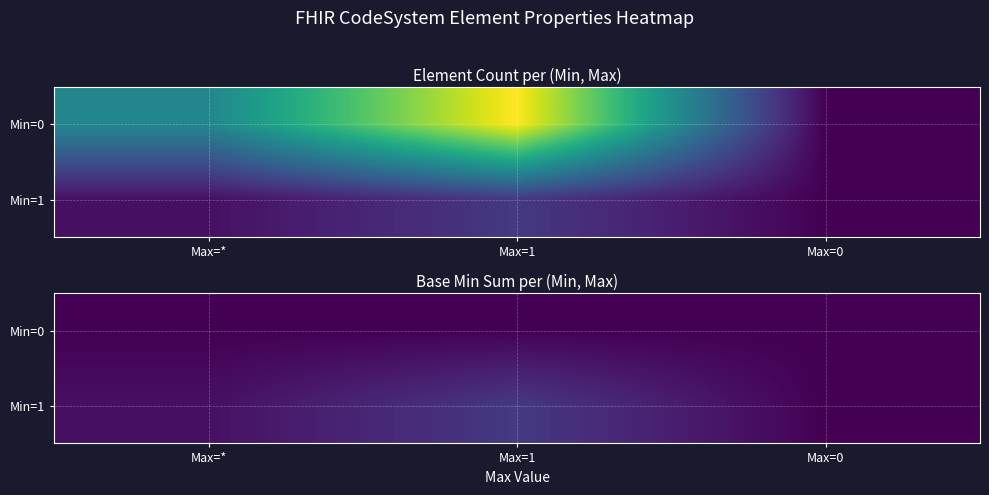

List the labels in order of Min=1 value, smallest first.

Max=0, Max=*, Max=1